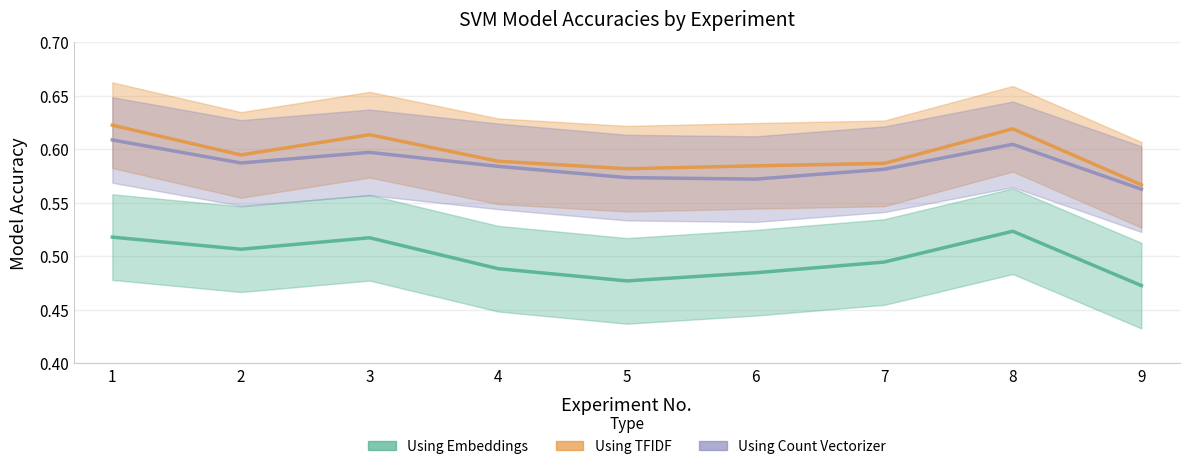

Which series changed the most between 4 and 9?

Using TFIDF